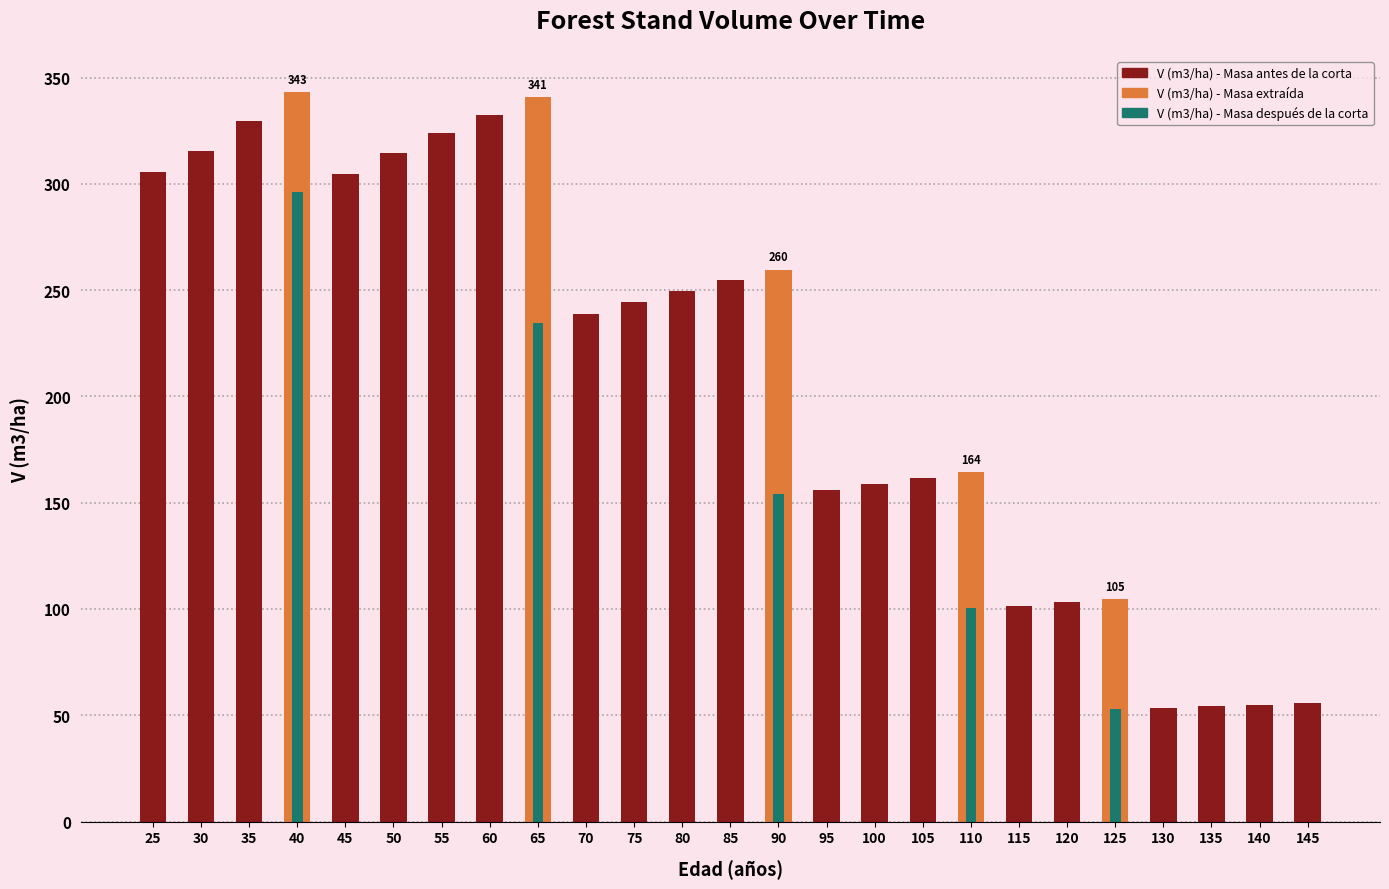

List the labels in order of value, smallest first.

130, 135, 140, 145, 115, 120, 125, 95, 100, 105, 110, 70, 75, 80, 85, 90, 45, 25, 50, 30, 55, 35, 60, 65, 40